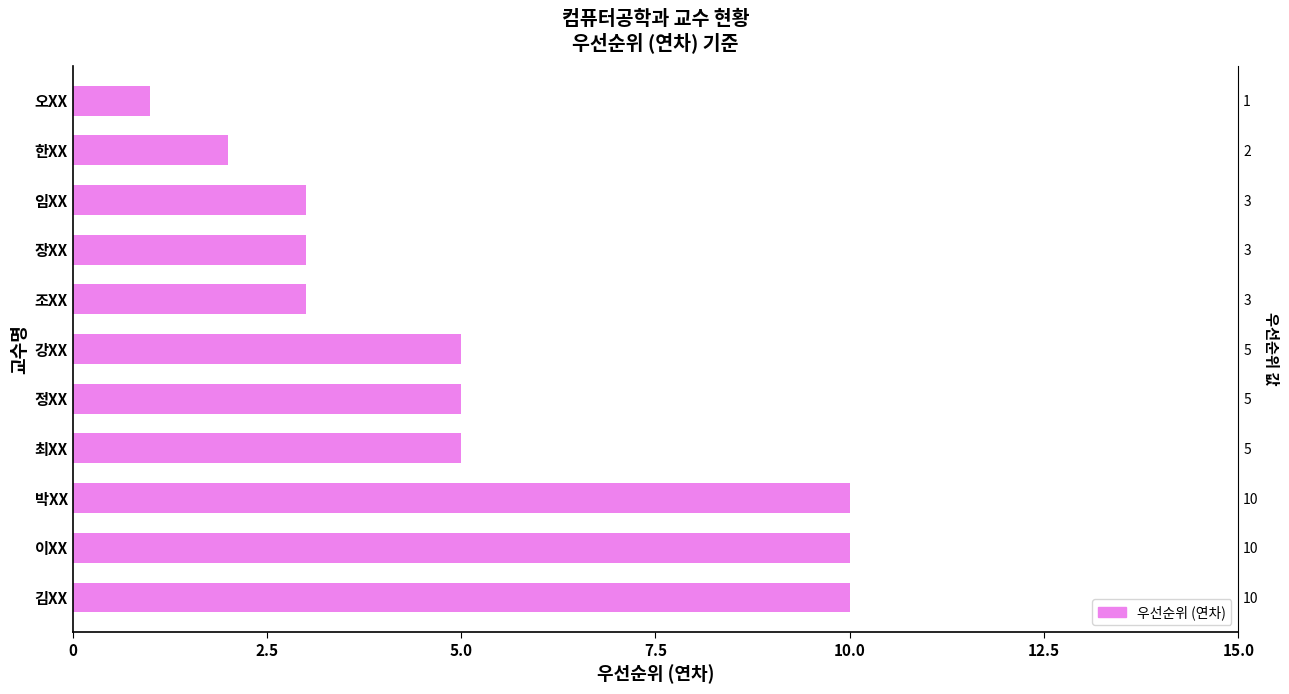

Are the bars horizontal?

Yes